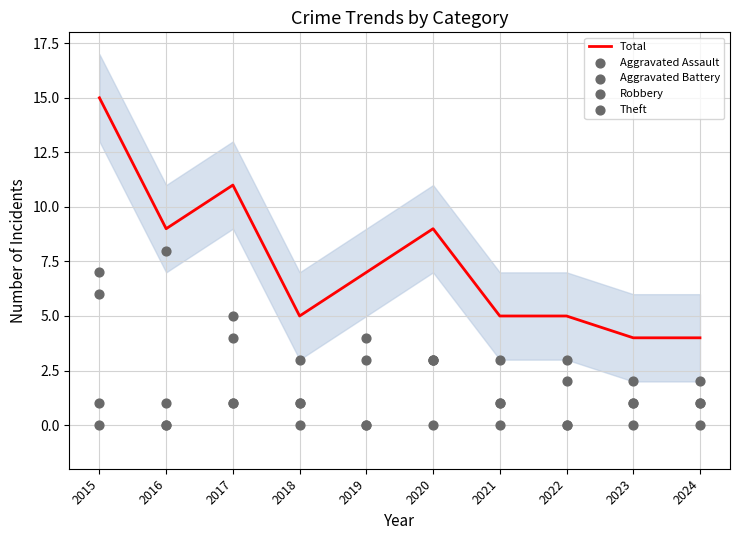

What is the total value across all series at 2015?

29